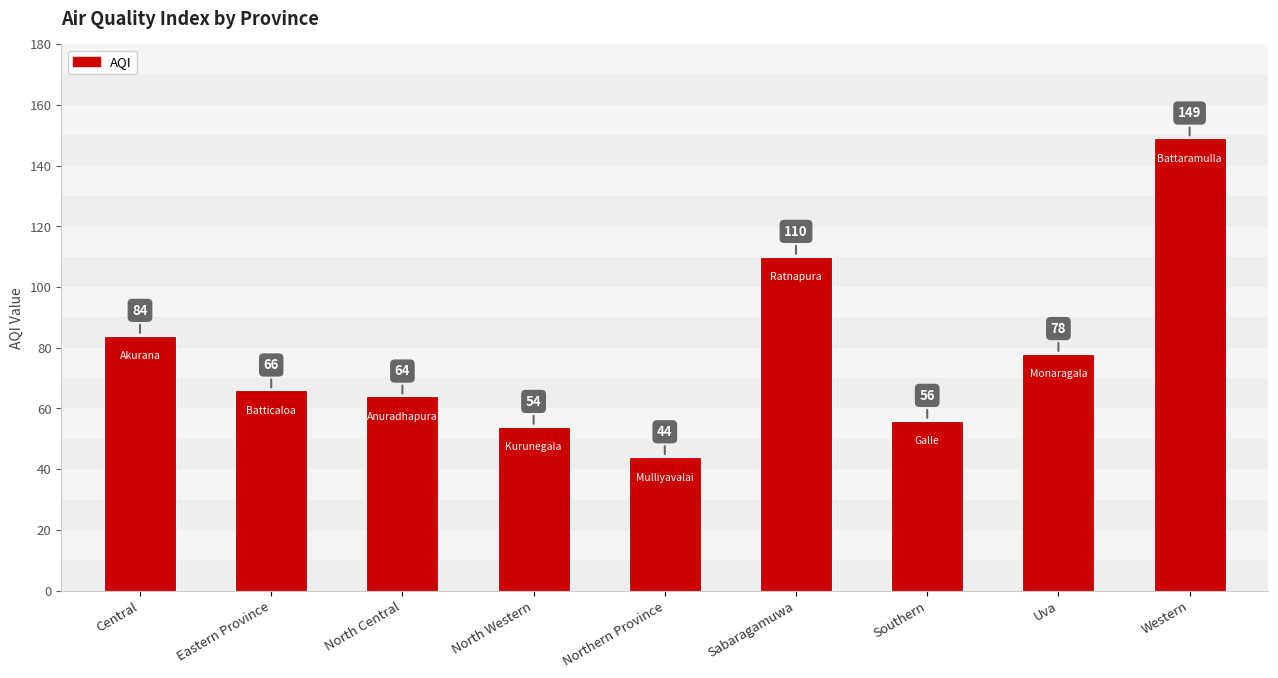

What is the maximum value shown in the chart?

149